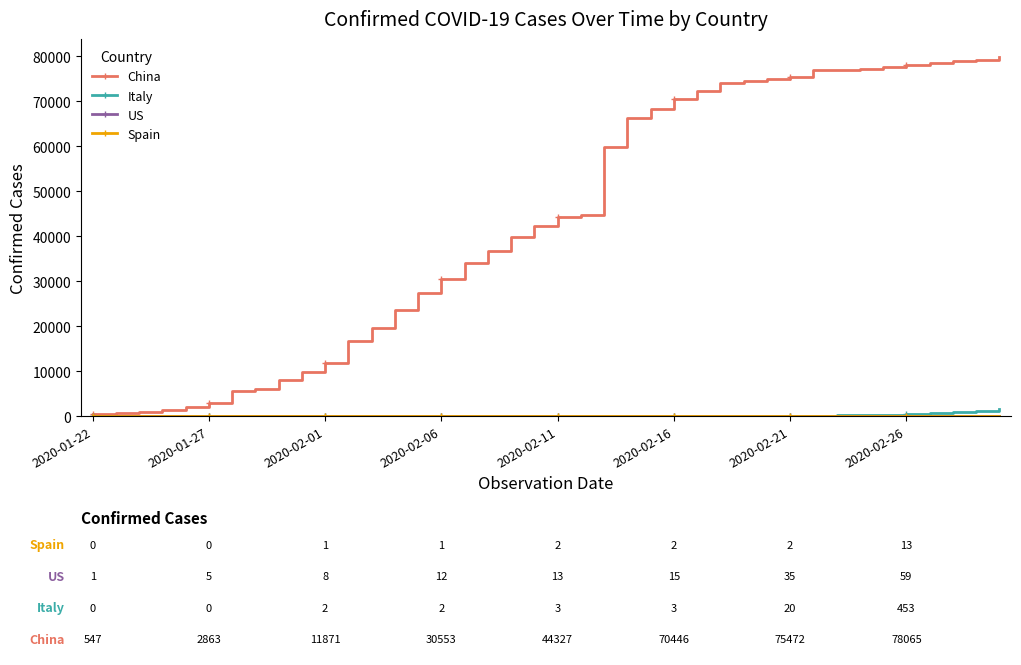

How many values in the Italy series are below 3?

16